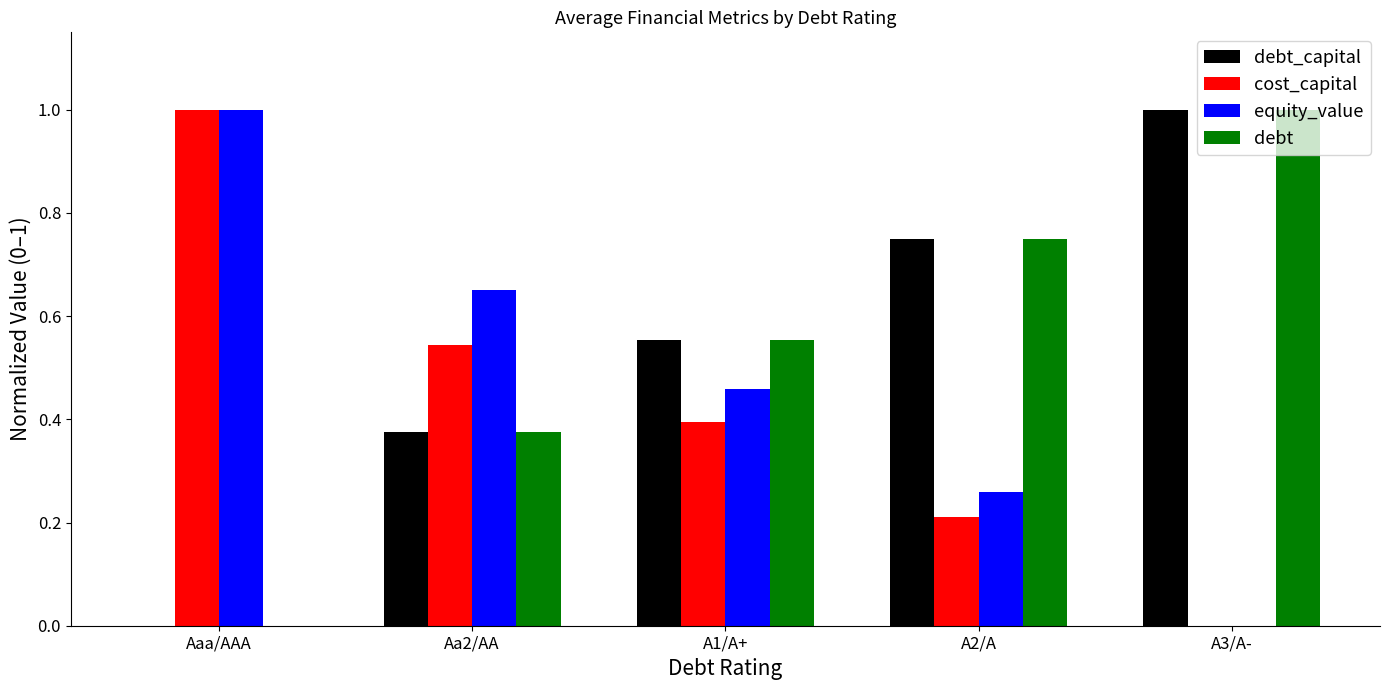

Which category has the highest value in the debt_capital series?

A3/A-